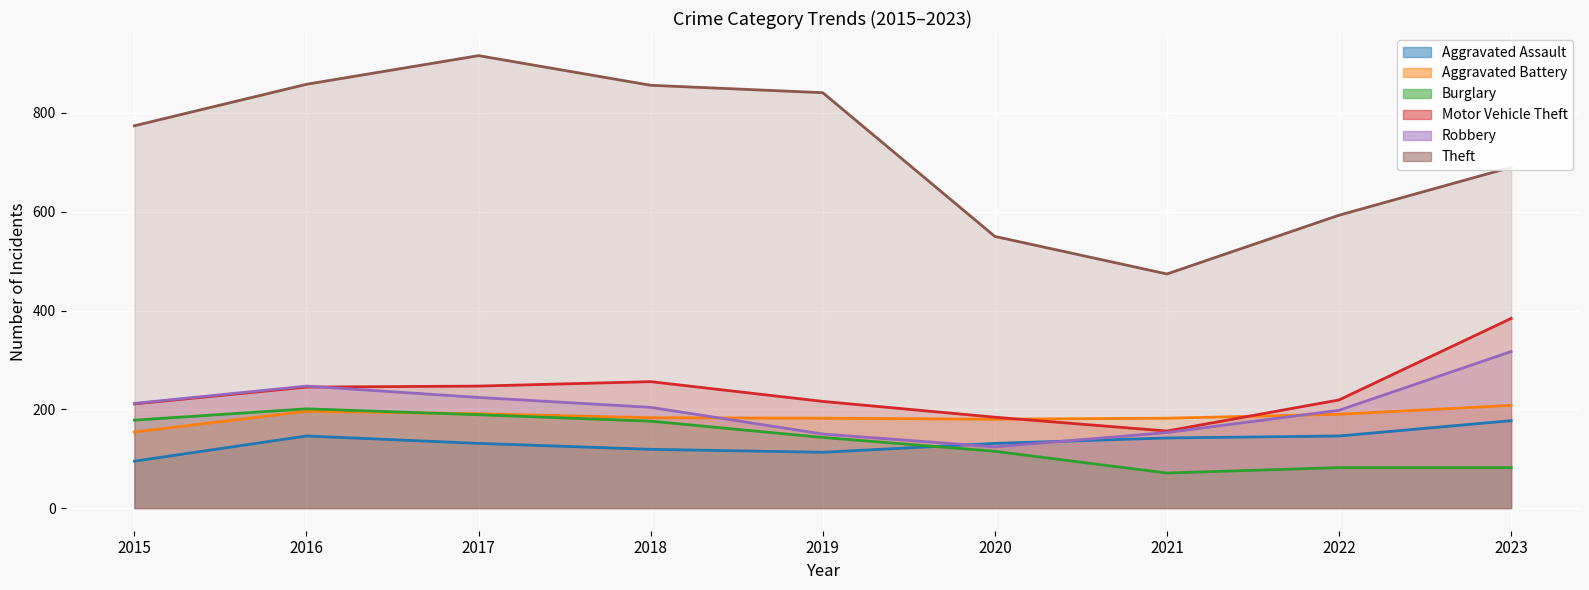

At 2019, list the series in order from largest to smallest.

Theft, Motor Vehicle Theft, Aggravated Battery, Robbery, Burglary, Aggravated Assault